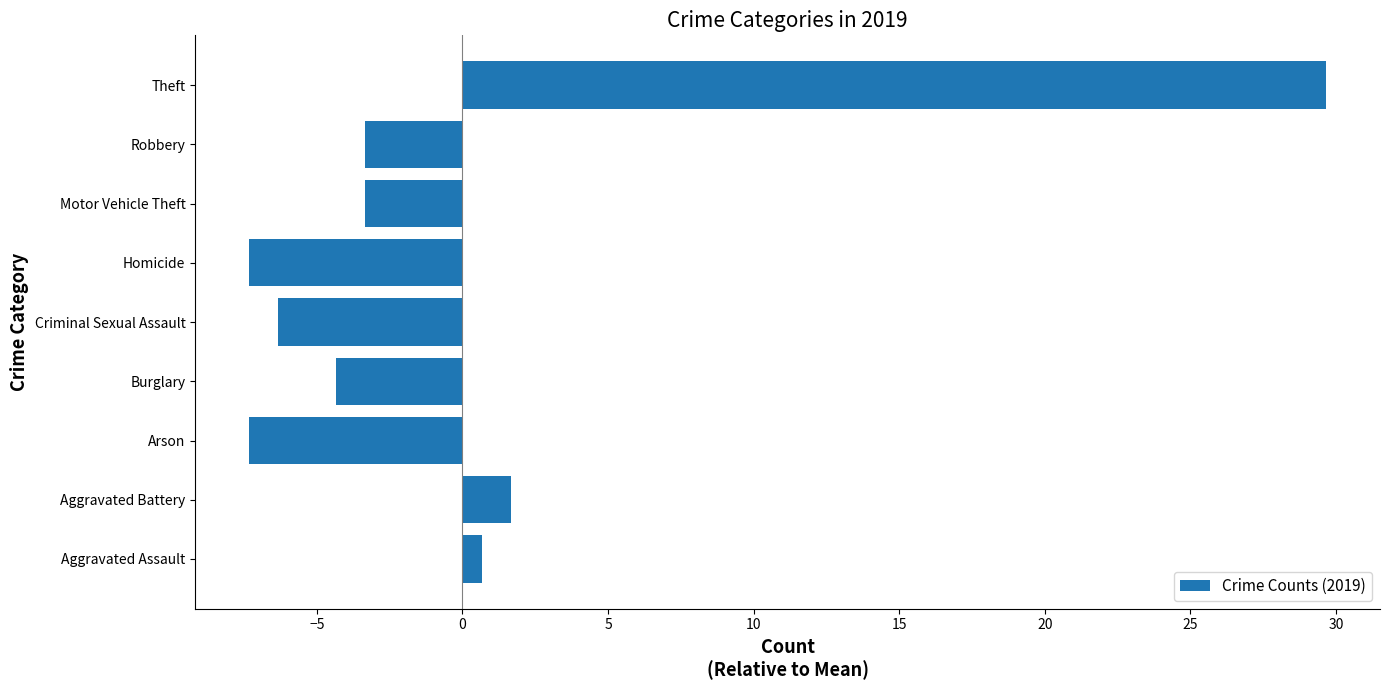

The chart shows a value of 29.7 at Theft. True or false?

True